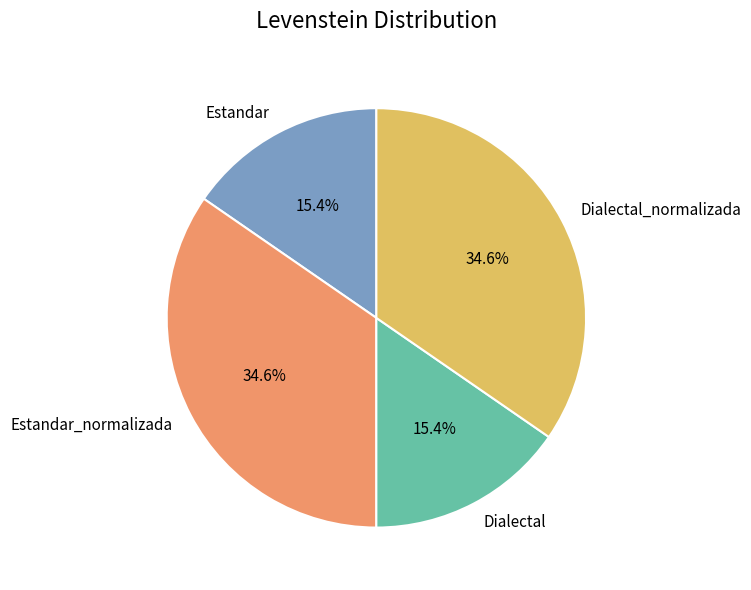

What is the total percentage of Estandar and Dialectal?

30.8%